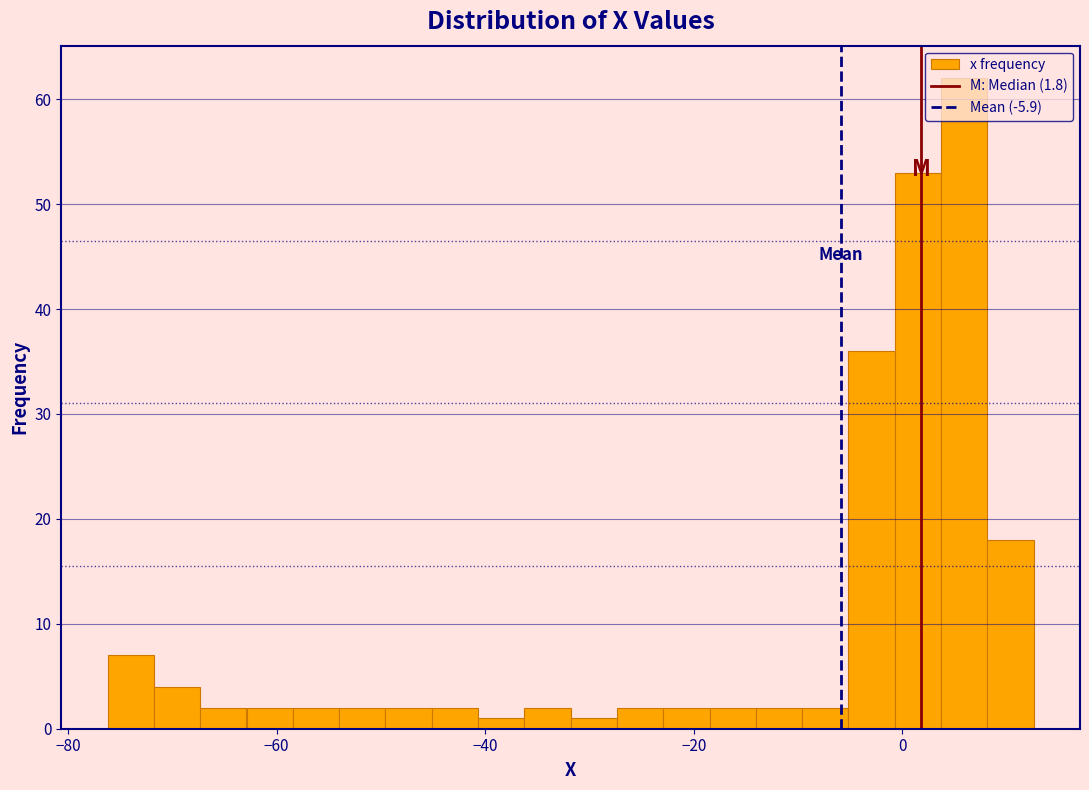

Around what value on the x-axis is the tallest bar? Give the approximate position of its centre, as read against the axis.

6